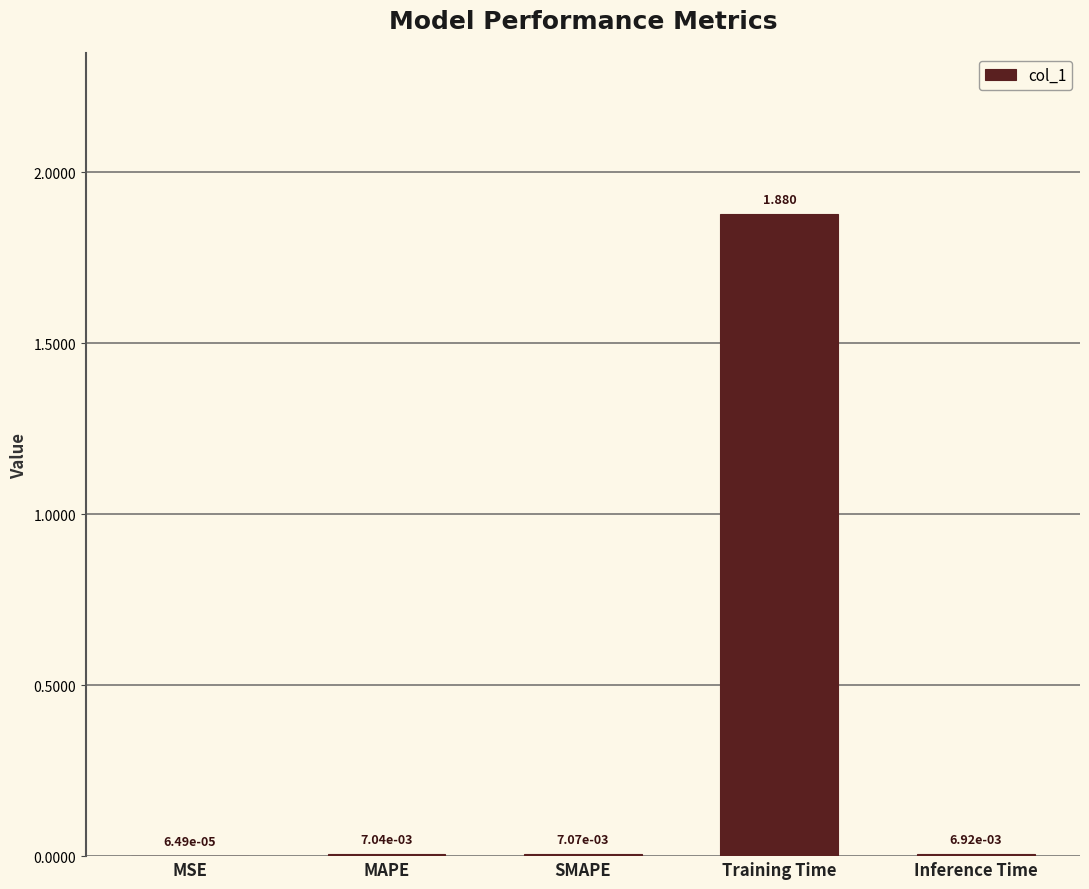

Between Training Time and SMAPE, which is larger?

Training Time